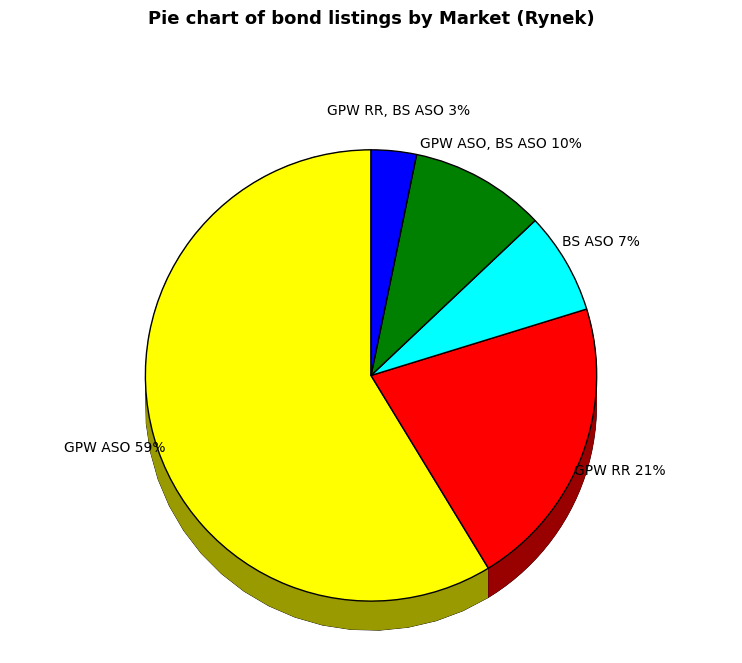

What percentage is the BS ASO slice, to the nearest percent?

7%